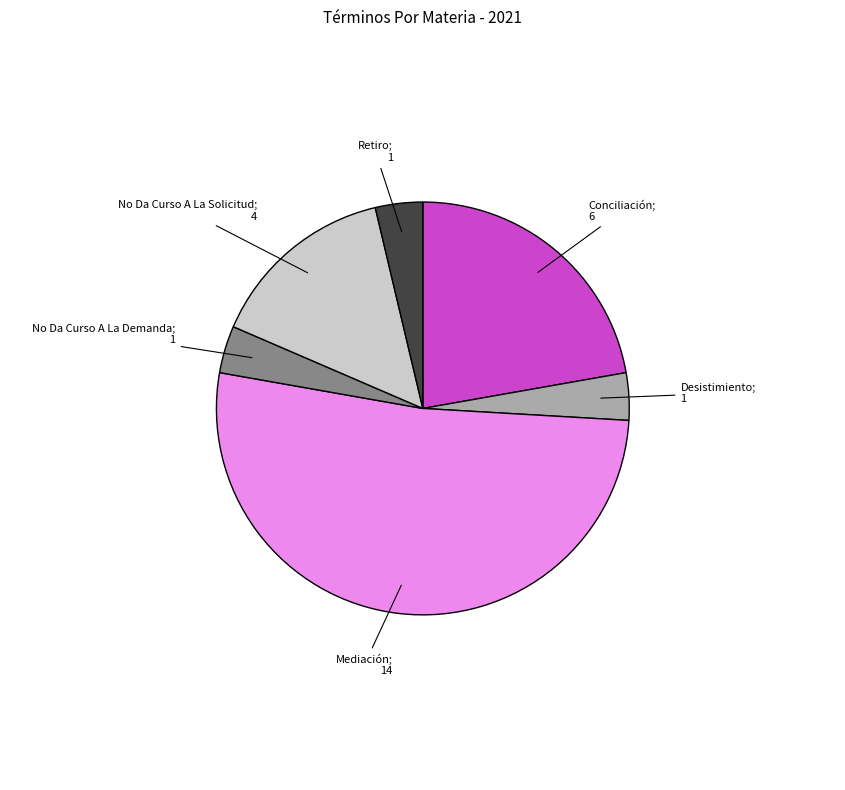

Is there any slice that represents more than half of the pie?

Yes